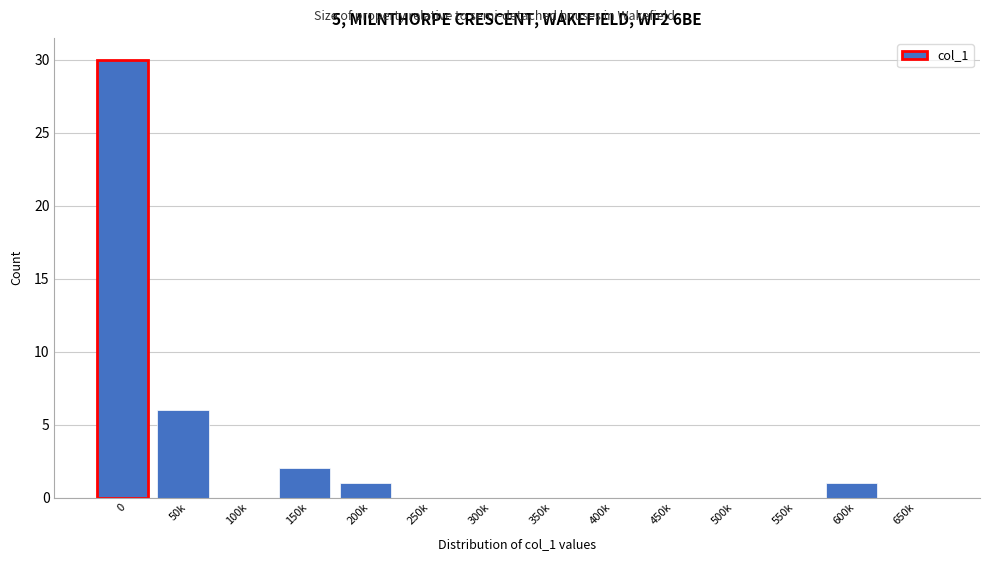

Reading left to right, extract all data points from this chart.

0=30	50k=6	100k=0	150k=2	200k=1	250k=0	300k=0	350k=0	400k=0	450k=0	500k=0	550k=0	600k=1	650k=0